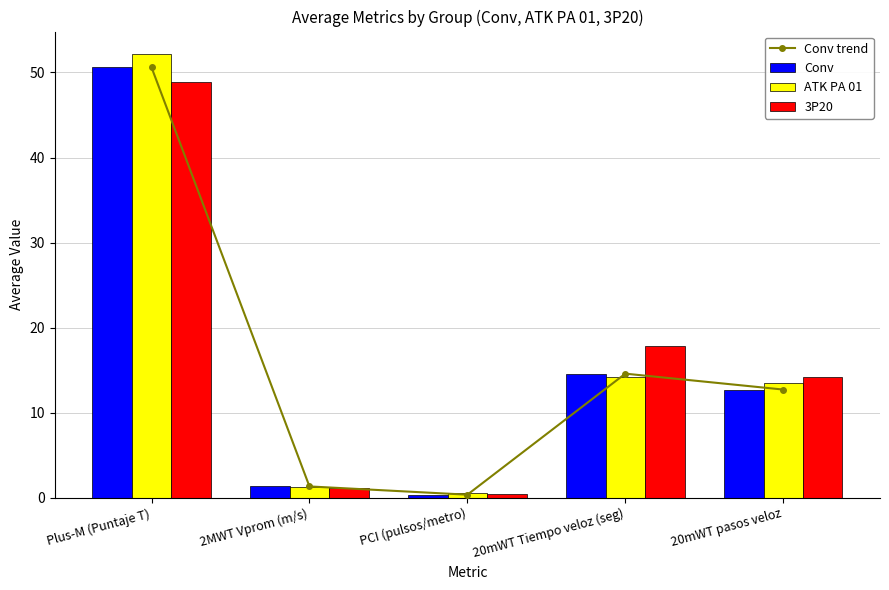

At how many categories does at least one series exceed 32?

1